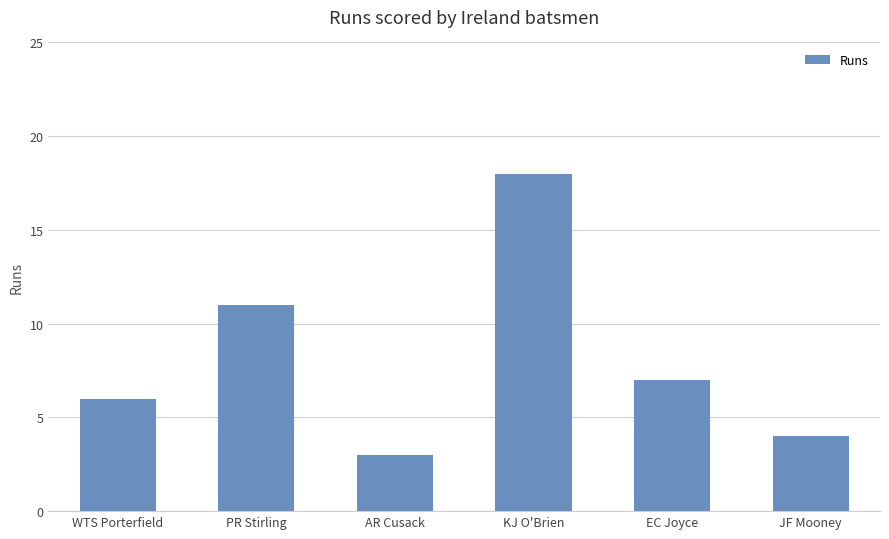

What is the difference between the maximum and minimum values?

15